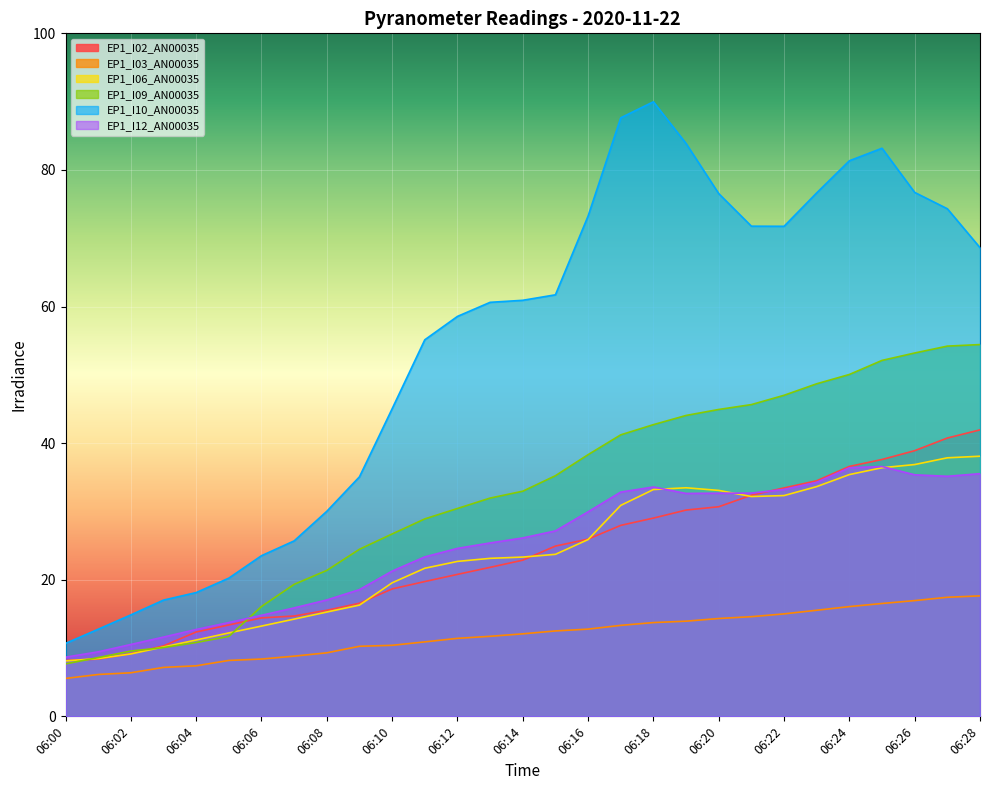

How many lines are shown in the chart?

6